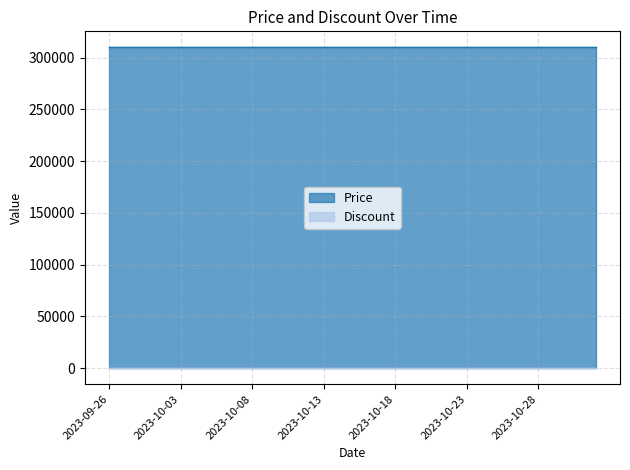

Which series has the largest total across all categories?

Price